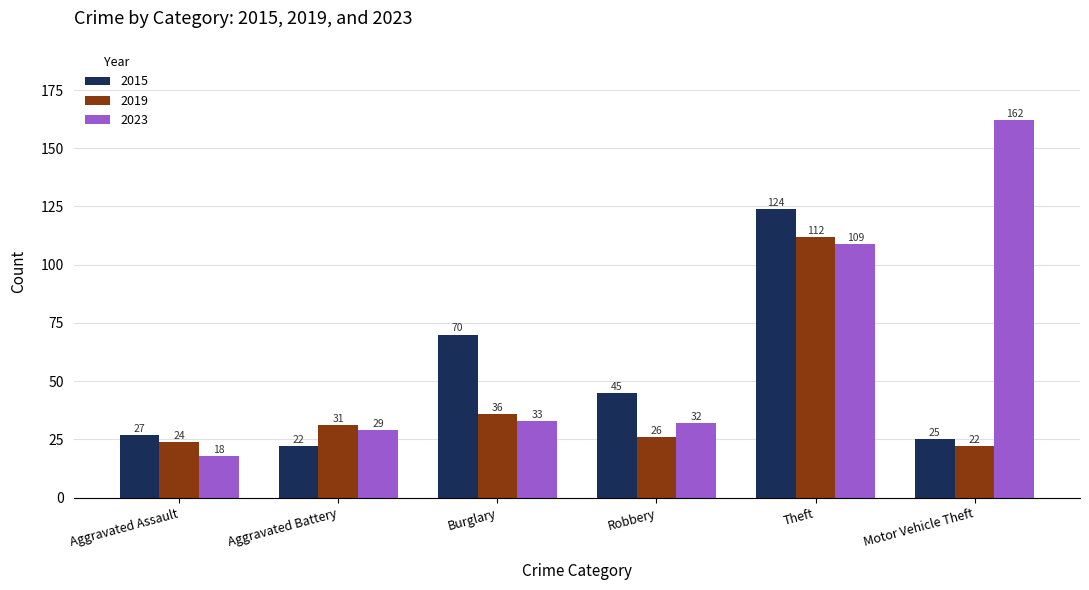

Which category has the lowest value across all series?

Aggravated Assault